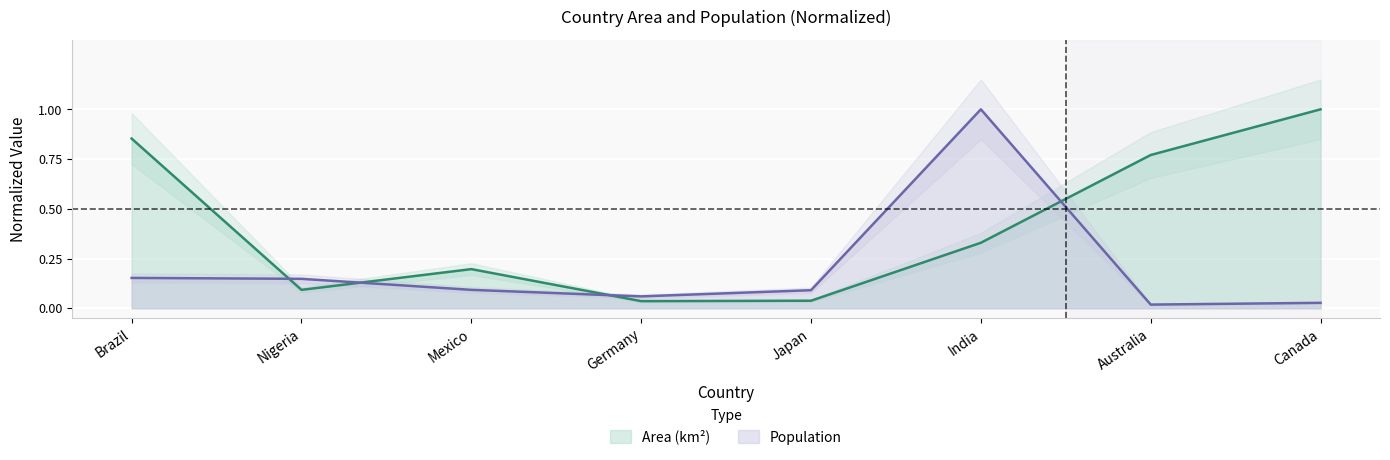

What is the difference between the highest and lowest values at Australia?

0.8